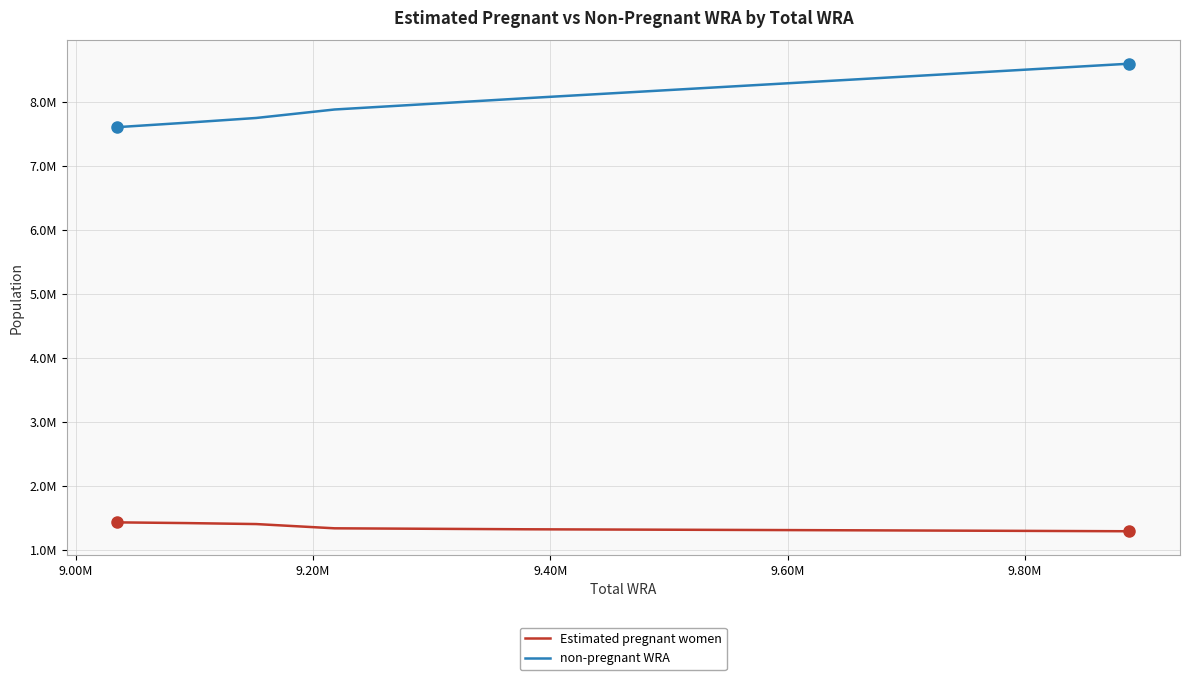

What are all the series names shown in the legend?

Estimated pregnant women, non-pregnant WRA